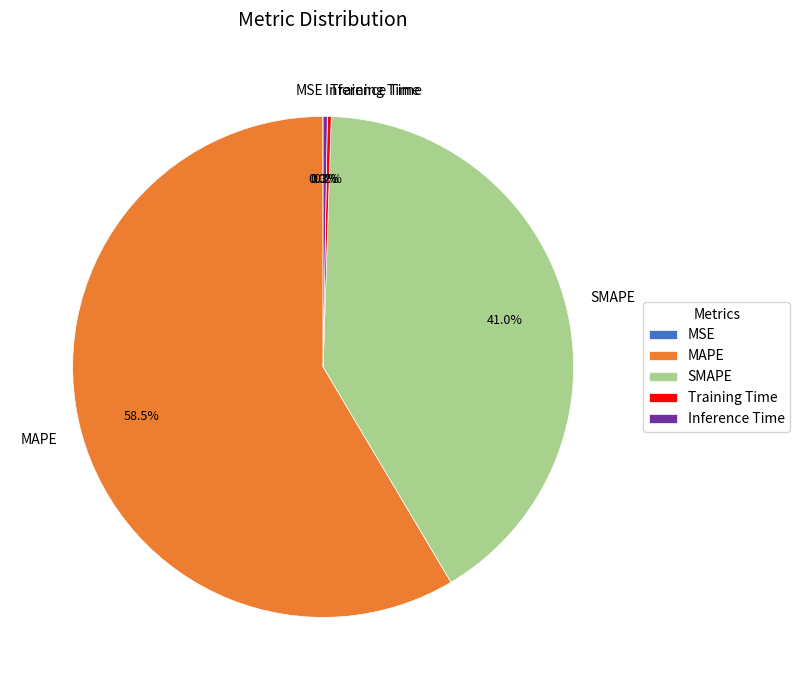

What percentage is NOT represented by SMAPE?

59.0%